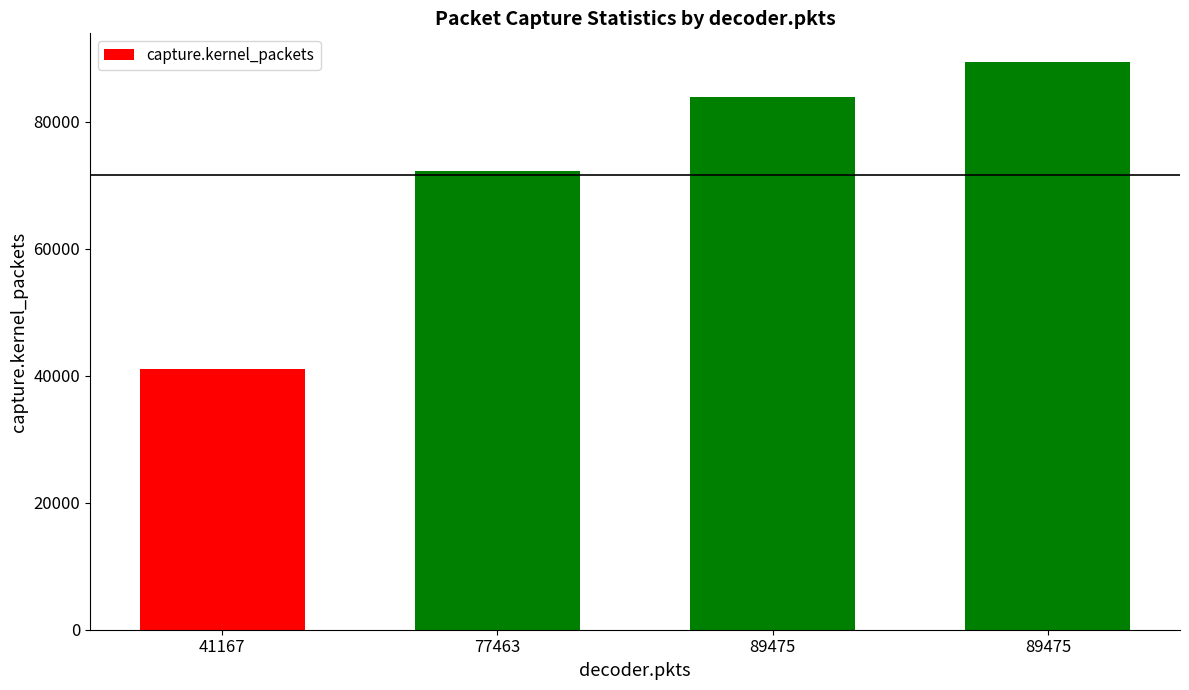

Where is the data nearest to the value 65239?

77463